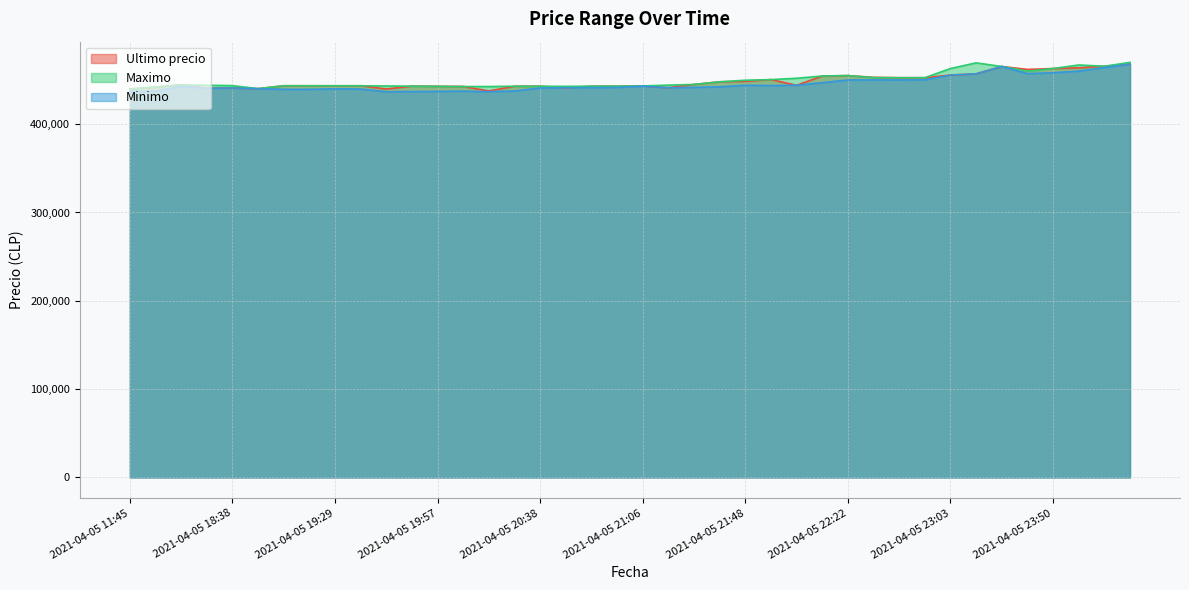

Where is Minimo nearest to the value 452312?

2021-04-05 22:55